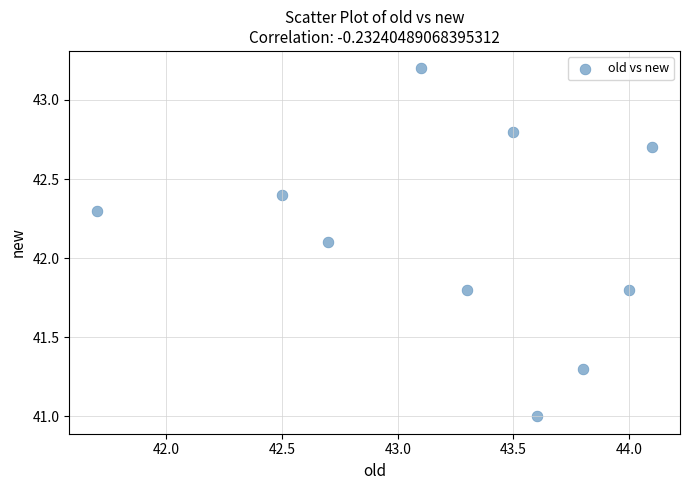

What is the range of X values (max minus min)?

2.4